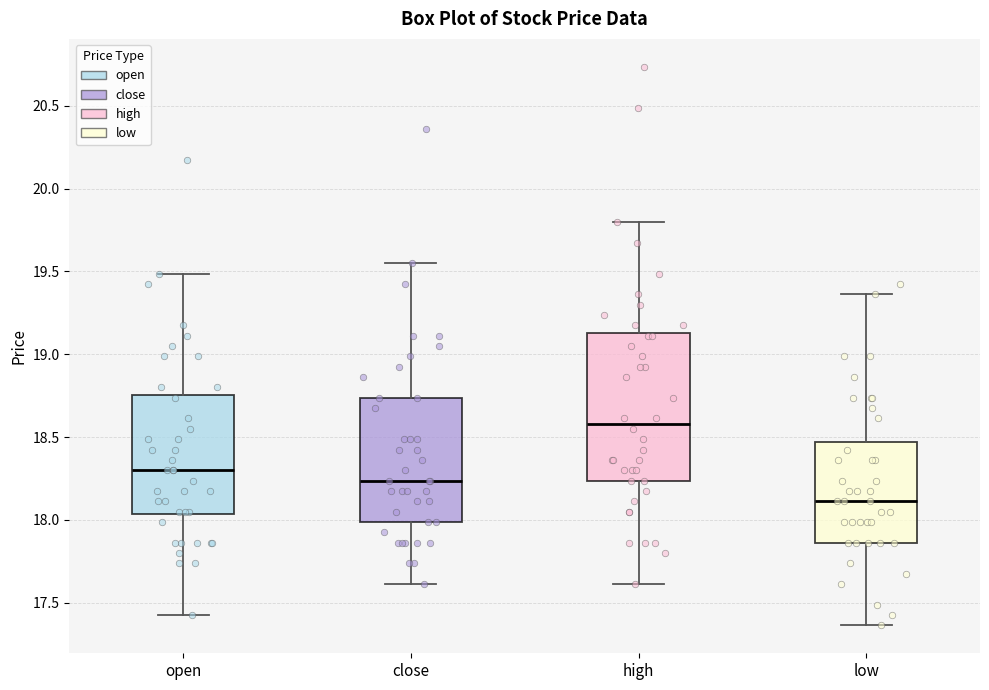

Reading left to right, transcribe this box plot: for each box, give where its median line is, the range the box spans, and where its two whiskers end, as read against the y-axis. The values are not printed on the chart, so give them approximately, as read against the axis.

open: median 18.30, box 18.05 to 18.75, whiskers 17.45 to 19.50
close: median 18.25, box 18.00 to 18.75, whiskers 17.60 to 19.55
high: median 18.60, box 18.25 to 19.15, whiskers 17.60 to 19.80
low: median 18.10, box 17.85 to 18.45, whiskers 17.35 to 19.35